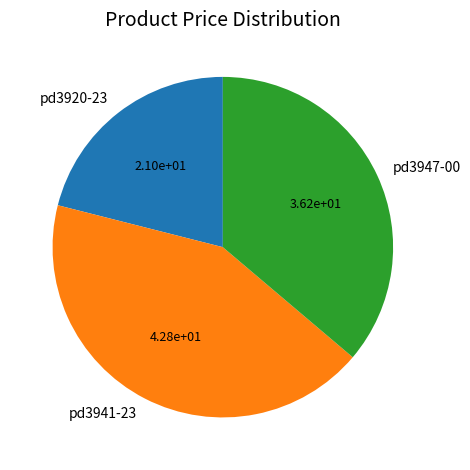

Rank the categories by value from lowest to highest.

pd3920-23, pd3947-00, pd3941-23